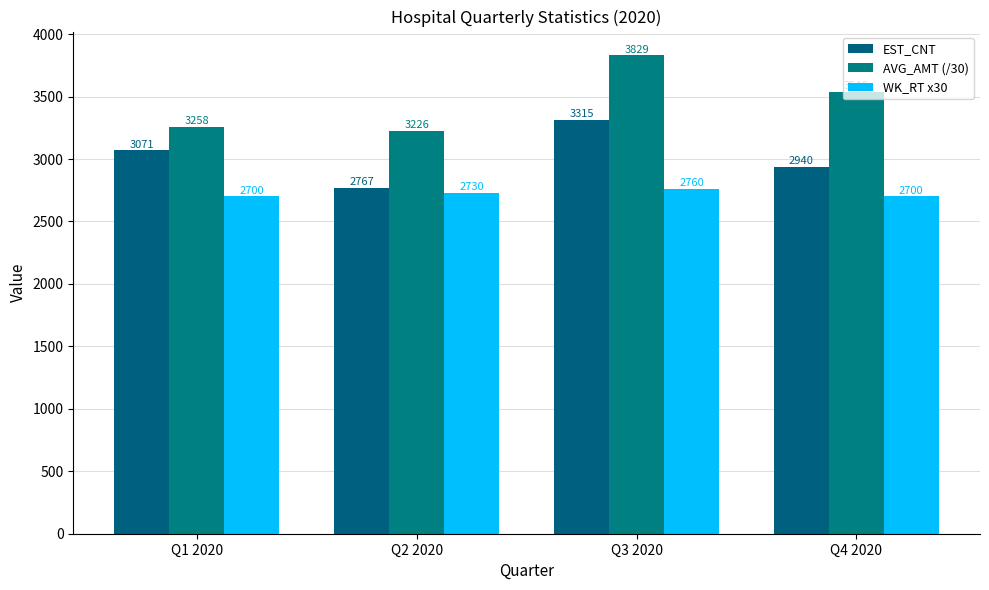

What are all the series names shown in the legend?

EST_CNT, AVG_AMT (/30), WK_RT x30